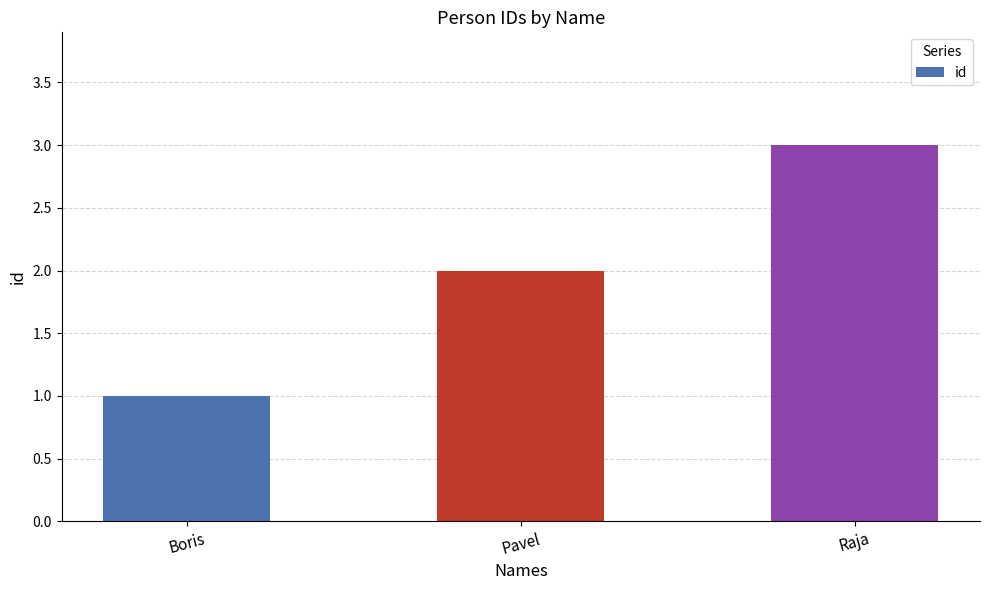

Where is the data nearest to the value 2?

Pavel